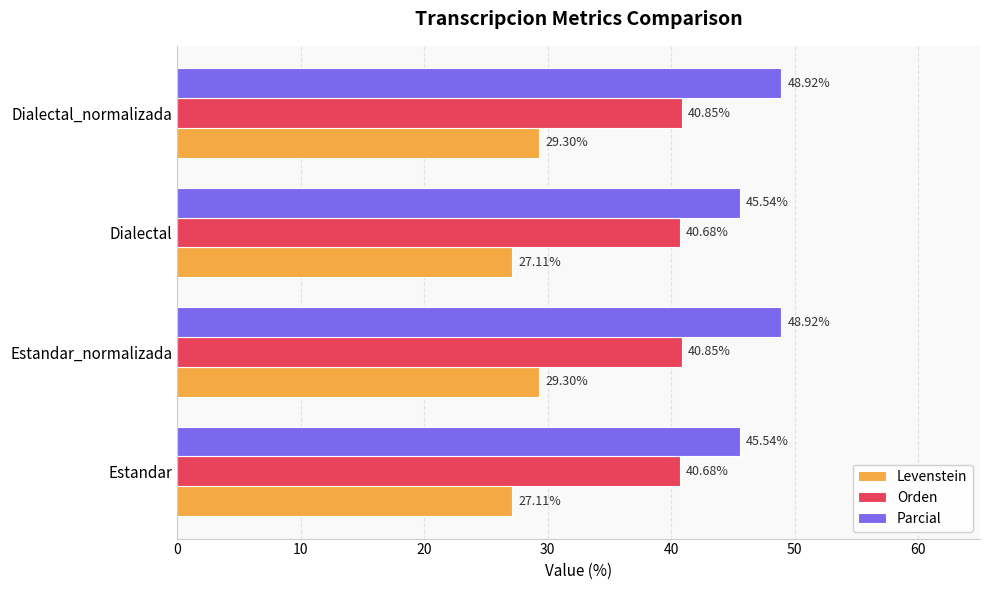

At how many categories does at least one series exceed 35?

4